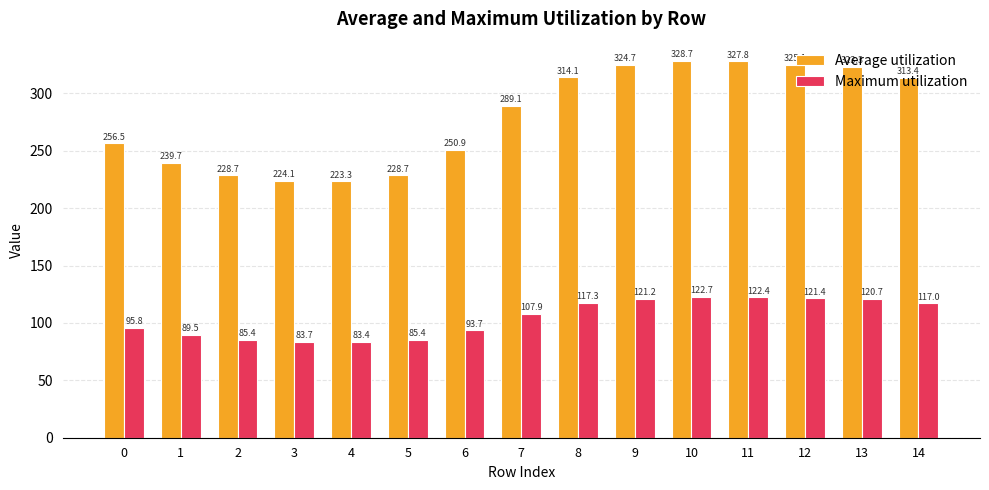

The value of Maximum utilization at 8 is 117.3. True or false?

True